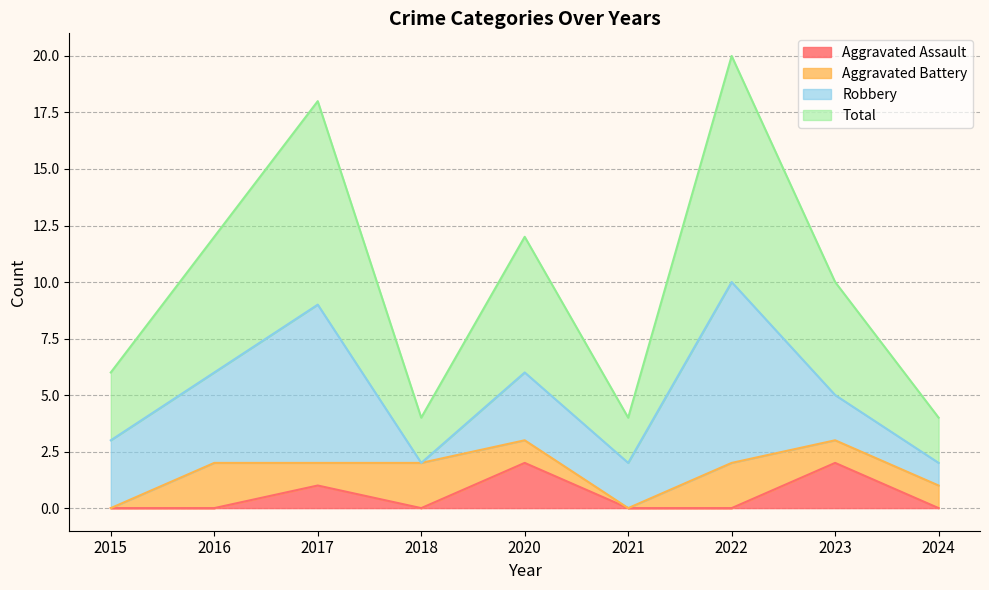

True or false: Aggravated Assault has a value of 1 at 2015.

False